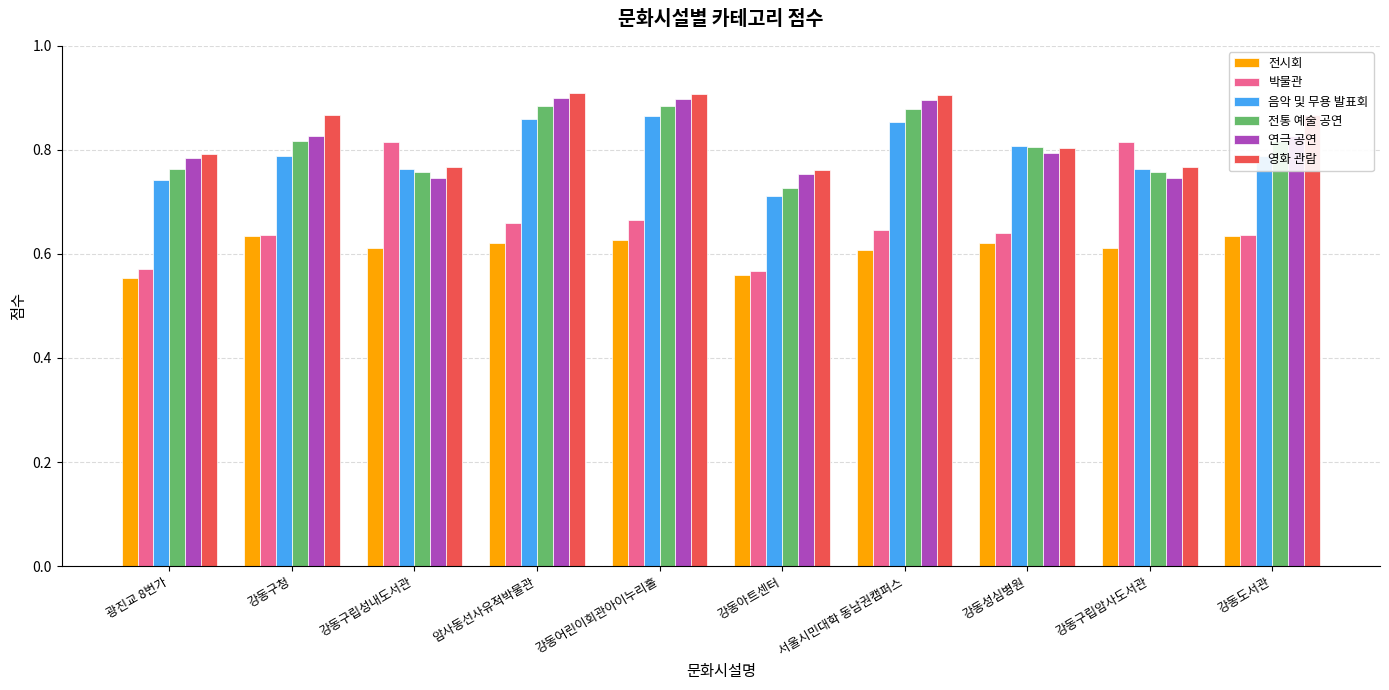

What is the sum of all 박물관 values?

6.7